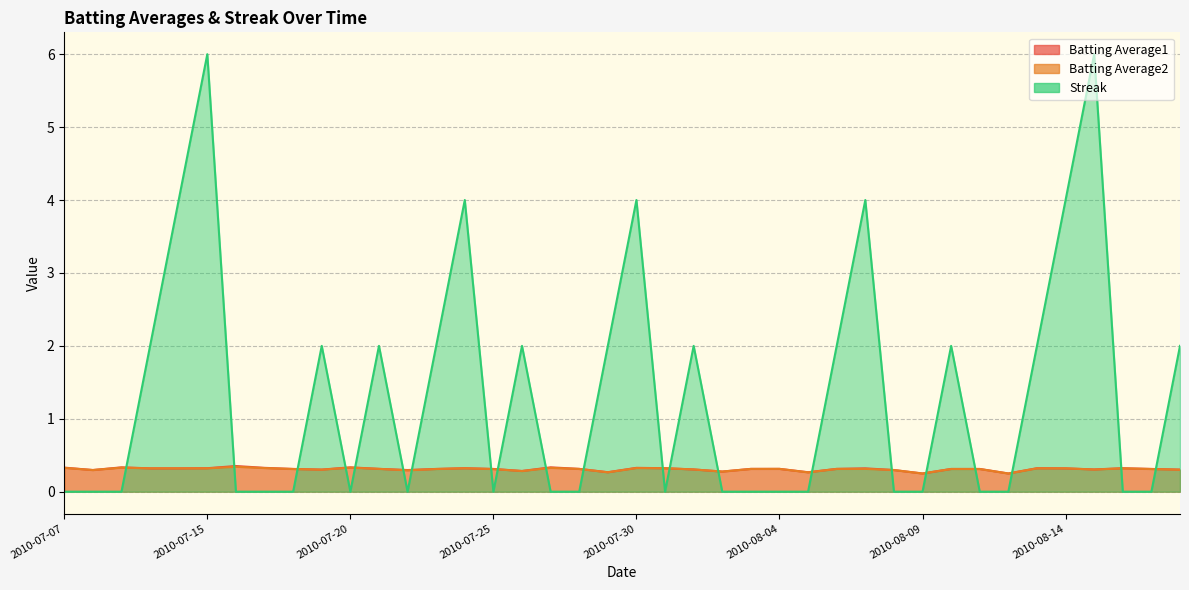

Reading left to right, list all the values displayed in this chart.

Batting Average1: 0.3	0.3	0.3	0.3	0.3	0.3	0.4	0.3	0.3	0.3	0.3	0.3	0.3	0.3	0.3	0.3	0.3	0.3	0.3	0.3	0.3	0.3	0.3	0.3	0.3	0.3	0.3	0.3	0.3	0.3	0.2	0.3	0.3	0.2	0.3	0.3	0.3	0.3	0.3	0.3
Batting Average2: 0.3	0.3	0.3	0.3	0.3	0.3	0.3	0.3	0.3	0.3	0.3	0.3	0.3	0.3	0.3	0.3	0.3	0.3	0.3	0.3	0.3	0.3	0.3	0.3	0.3	0.3	0.3	0.3	0.3	0.3	0.2	0.3	0.3	0.2	0.3	0.3	0.3	0.3	0.3	0.3
Streak: 0.0	0.0	0.0	2.0	4.0	6.0	0.0	0.0	0.0	2.0	0.0	2.0	0.0	2.0	4.0	0.0	2.0	0.0	0.0	2.0	4.0	0.0	2.0	0.0	0.0	0.0	0.0	2.0	4.0	0.0	0.0	2.0	0.0	0.0	2.0	4.0	6.0	0.0	0.0	2.0